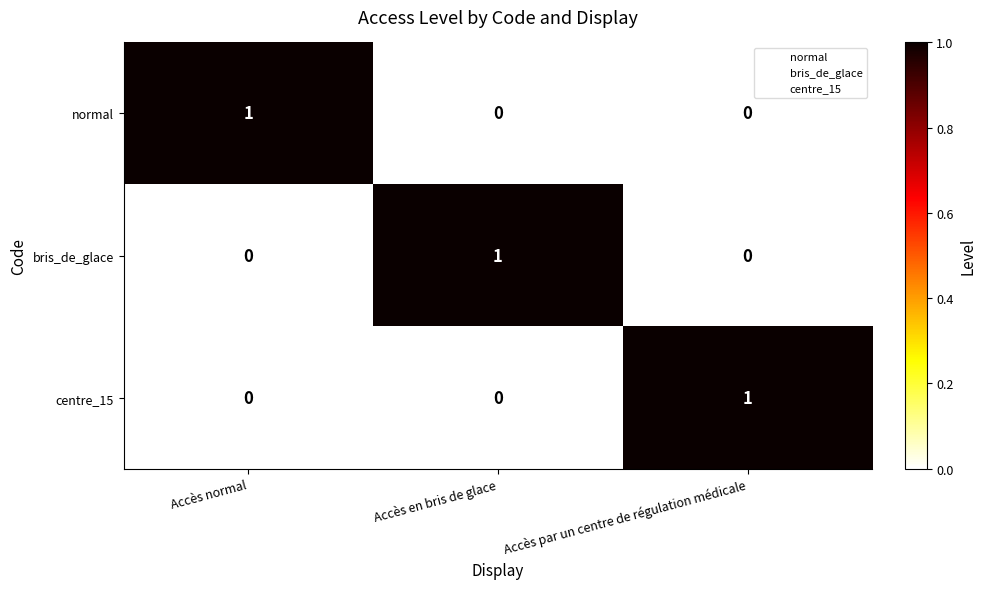

At which label does centre_15 reach its peak?

Accès par un centre de régulation médicale